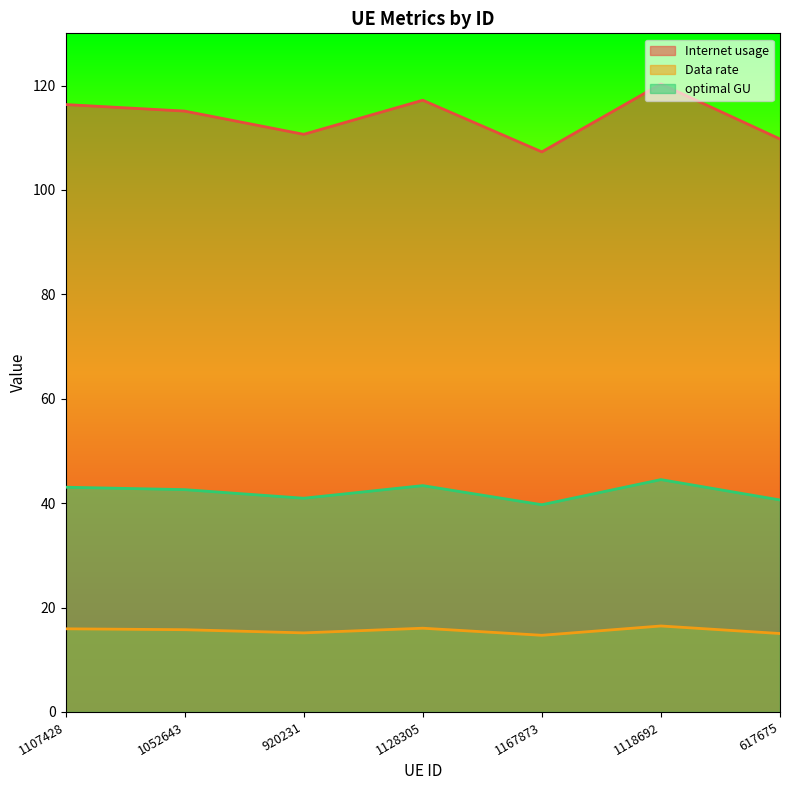

What is the sum of all Data rate values?

109.1